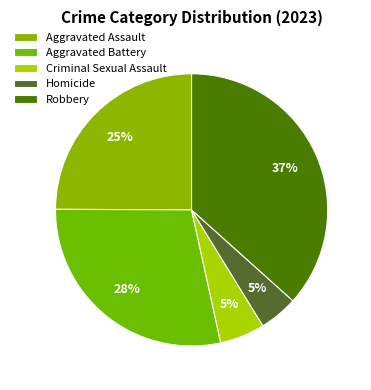

The Aggravated Assault slice represents 25% of the pie. True or false?

True